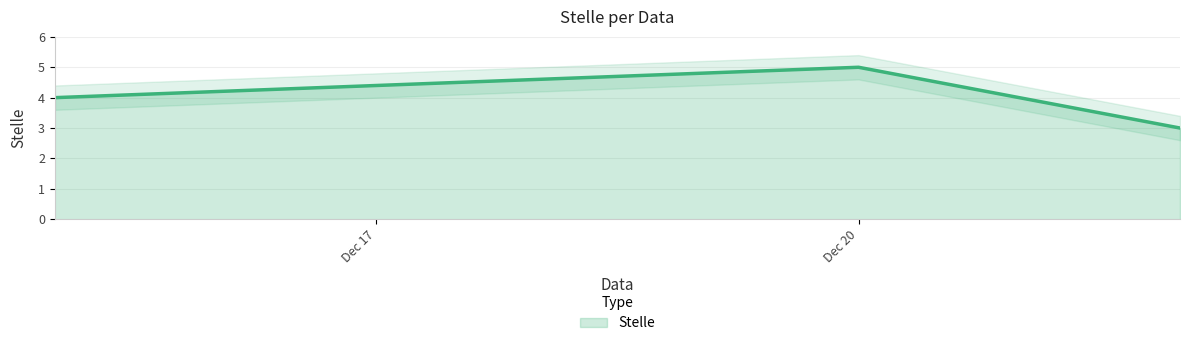

What is the maximum value shown in the chart?

5